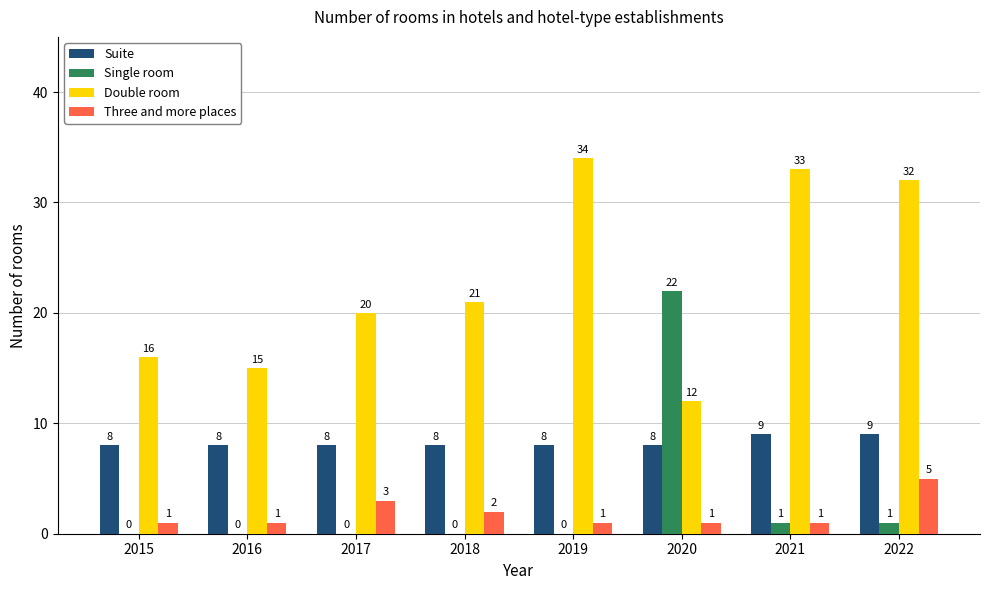

What are all the series names shown in the legend?

Suite, Single room, Double room, Three and more places